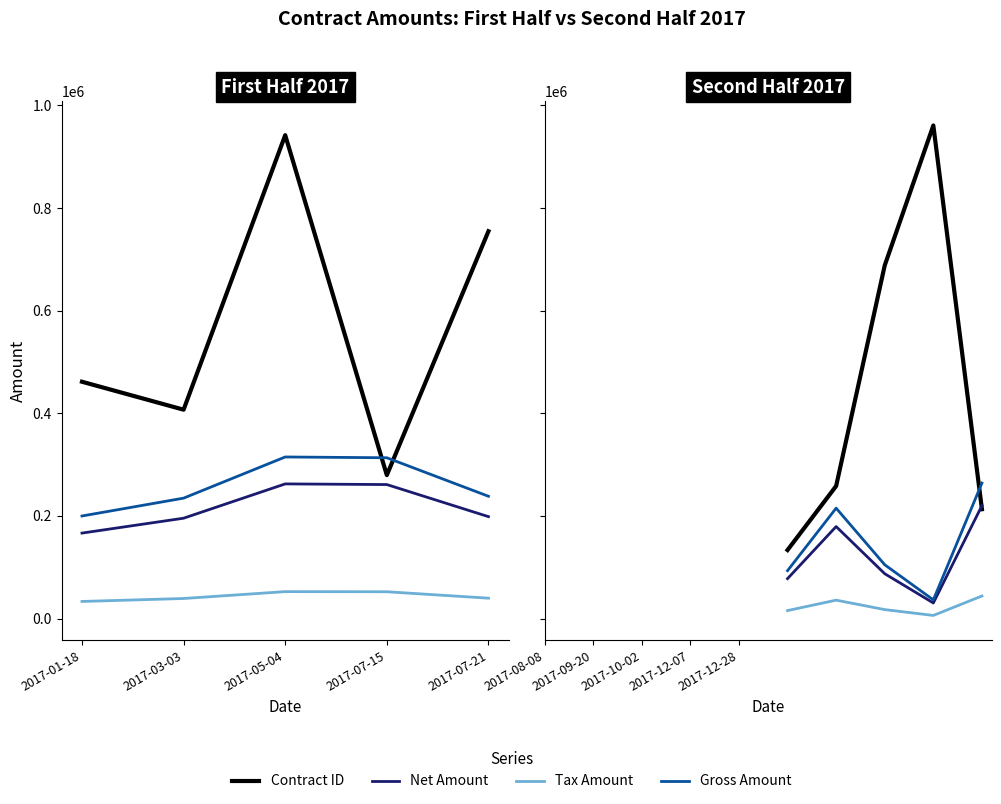

Rank the series by their maximum value, from highest to lowest.

Contract ID, Gross Amount, Net Amount, Tax Amount